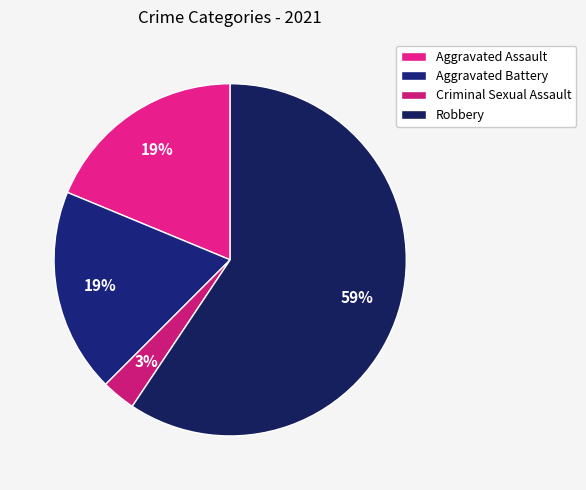

How many slices are in this pie chart?

4